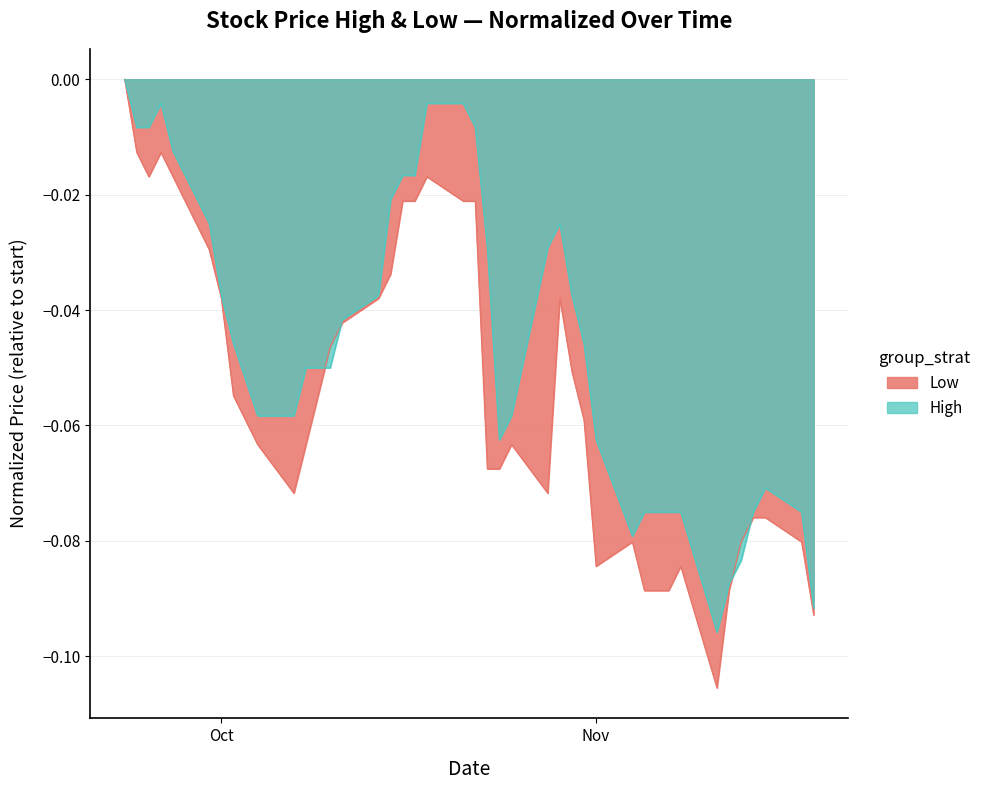

How many distinct data groups are displayed?

2